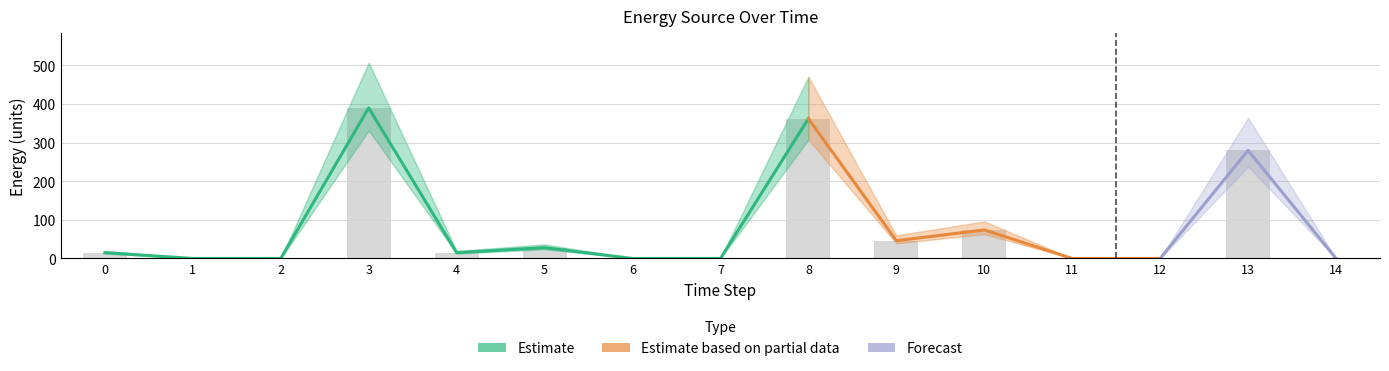

Between 1 and 2, which is larger?

1